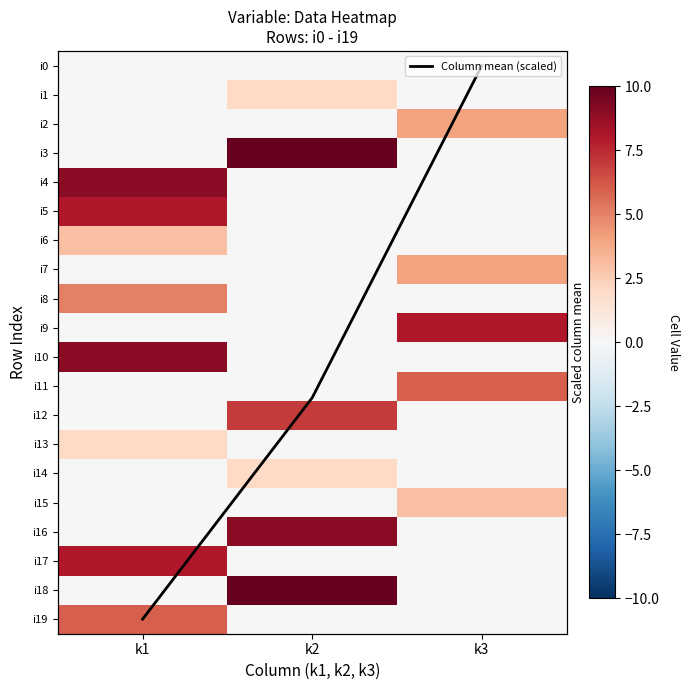

Between k3 and k1, which is larger?

k1